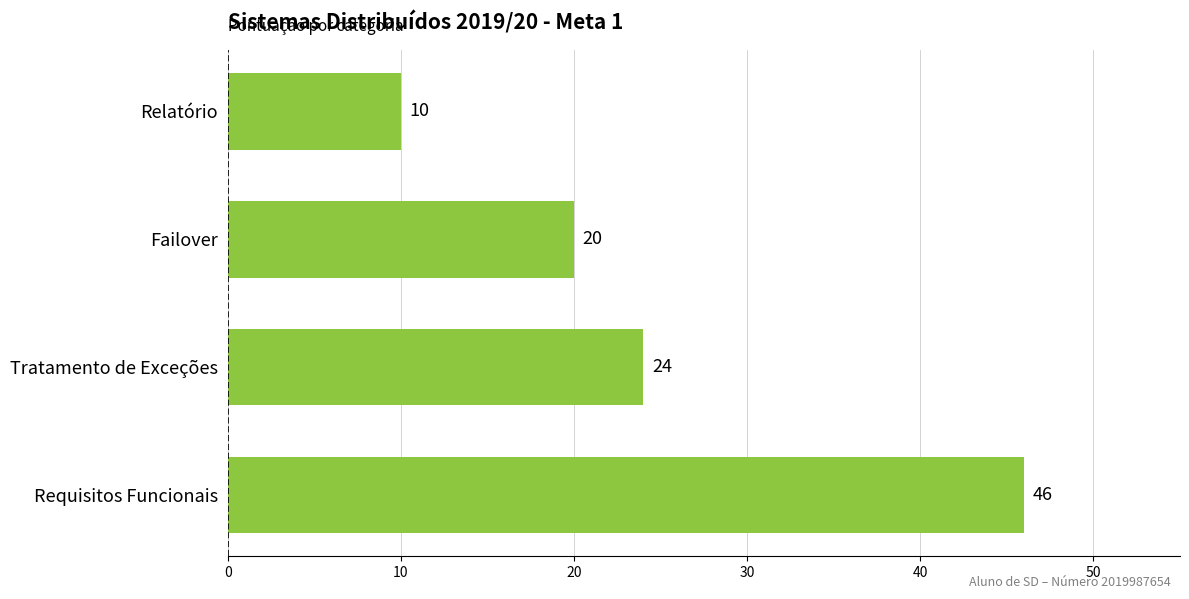

Reading bottom to top, transcribe all the data shown in this chart.

Requisitos Funcionais=46	Tratamento de Exceções=24	Failover=20	Relatório=10